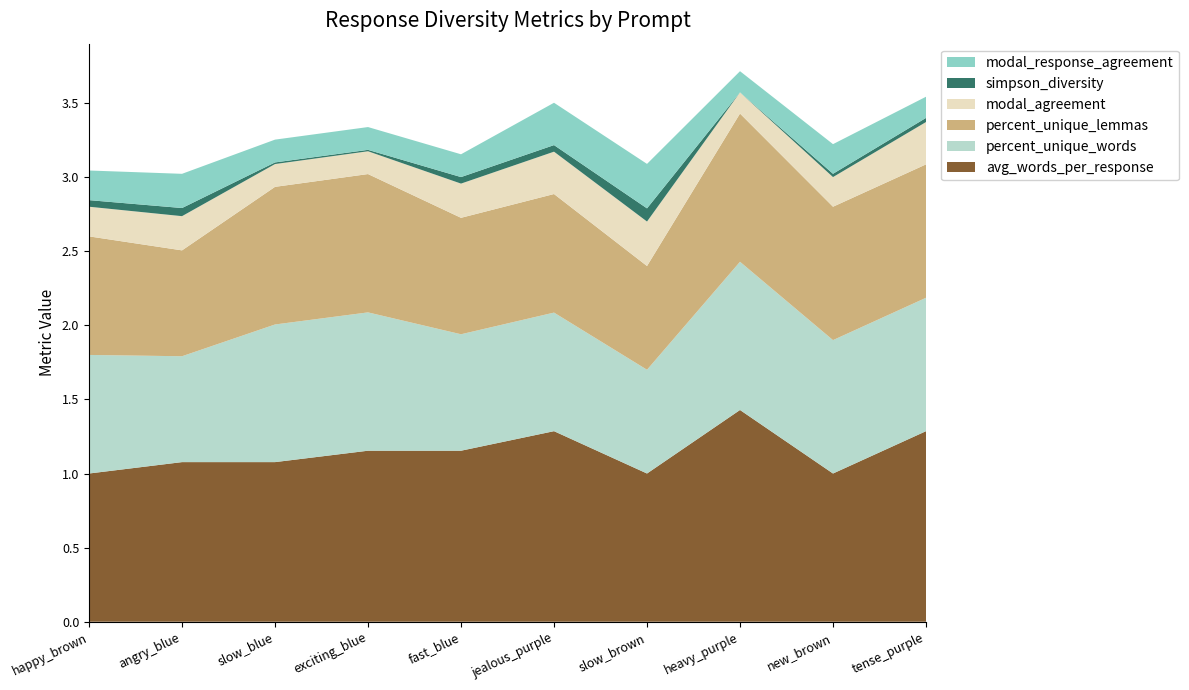

Reading left to right, what are all the values shown in this chart?

avg_words_per_response: happy_brown=1.0	angry_blue=1.1	slow_blue=1.1	exciting_blue=1.2	fast_blue=1.2	jealous_purple=1.3	slow_brown=1.0	heavy_purple=1.4	new_brown=1.0	tense_purple=1.3
percent_unique_words: happy_brown=0.8	angry_blue=0.7	slow_blue=0.9	exciting_blue=0.9	fast_blue=0.8	jealous_purple=0.8	slow_brown=0.7	heavy_purple=1.0	new_brown=0.9	tense_purple=0.9
percent_unique_lemmas: happy_brown=0.8	angry_blue=0.7	slow_blue=0.9	exciting_blue=0.9	fast_blue=0.8	jealous_purple=0.8	slow_brown=0.7	heavy_purple=1.0	new_brown=0.9	tense_purple=0.9
modal_agreement: happy_brown=0.2	angry_blue=0.2	slow_blue=0.2	exciting_blue=0.2	fast_blue=0.2	jealous_purple=0.3	slow_brown=0.3	heavy_purple=0.1	new_brown=0.2	tense_purple=0.3
simpson_diversity: happy_brown=0.0	angry_blue=0.1	slow_blue=0.0	exciting_blue=0.0	fast_blue=0.0	jealous_purple=0.0	slow_brown=0.1	heavy_purple=0.0	new_brown=0.0	tense_purple=0.0
modal_response_agreement: happy_brown=0.2	angry_blue=0.2	slow_blue=0.2	exciting_blue=0.2	fast_blue=0.2	jealous_purple=0.3	slow_brown=0.3	heavy_purple=0.1	new_brown=0.2	tense_purple=0.1